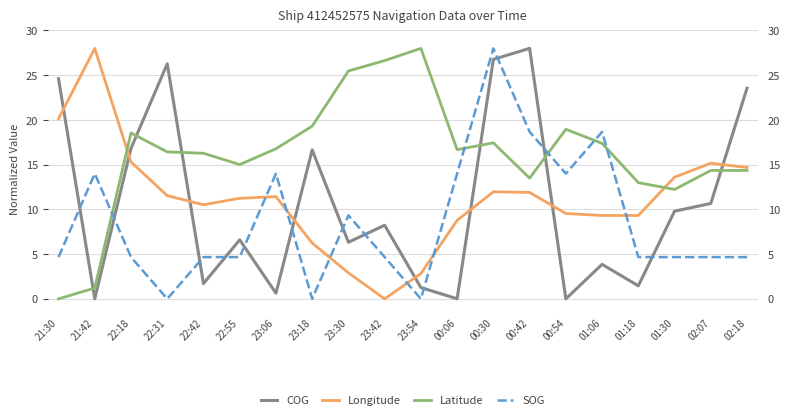

How many data points in SOG are less than 4?

3